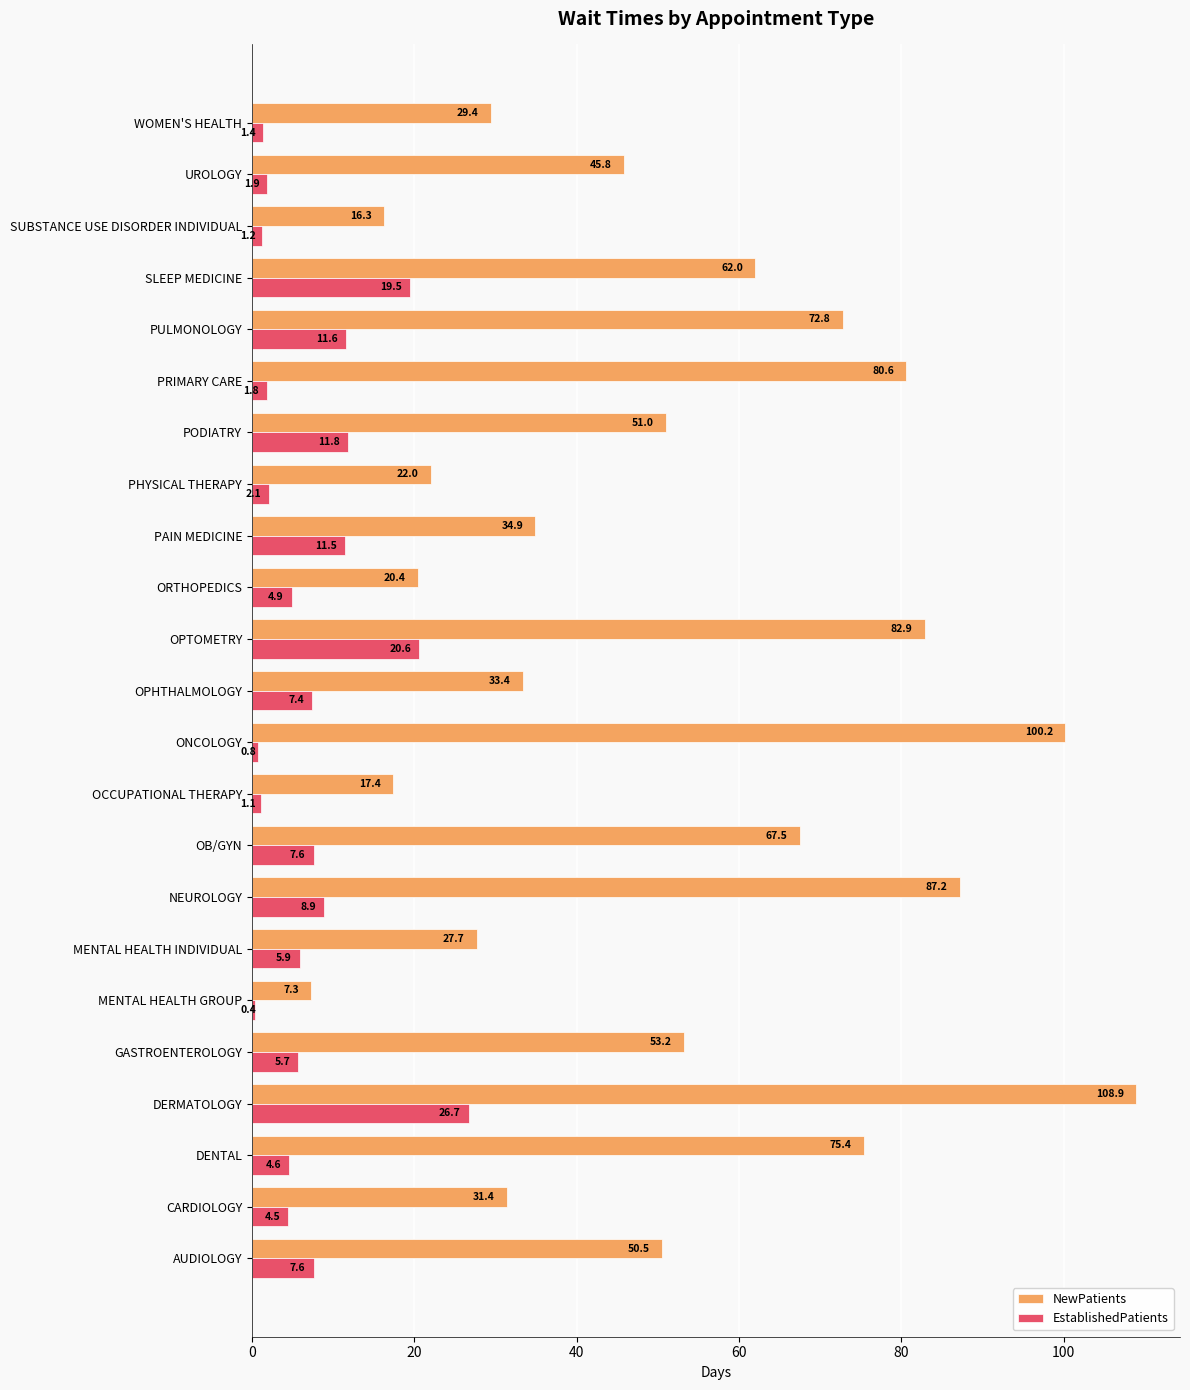

How many values in the NewPatients series exceed 50?

12